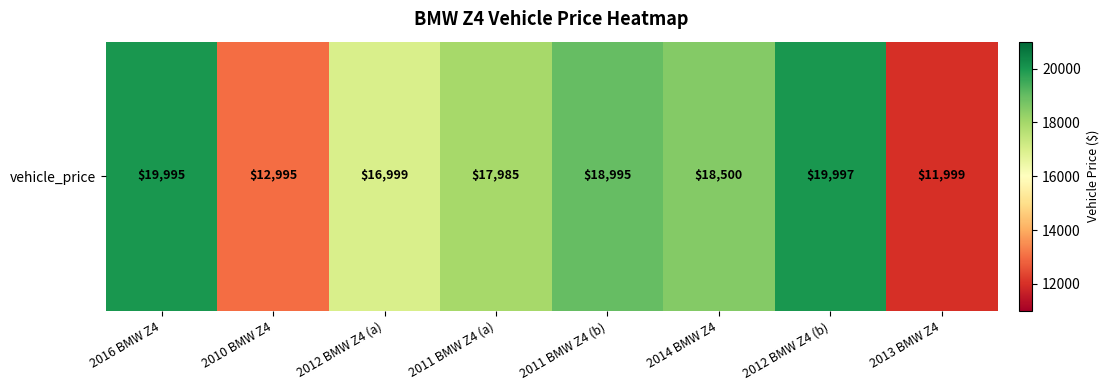

Reading left to right, what are all the values shown in this chart?

2016 BMW Z4=19995	2010 BMW Z4=12995	2012 BMW Z4 (a)=16999	2011 BMW Z4 (a)=17985	2011 BMW Z4 (b)=18995	2014 BMW Z4=18500	2012 BMW Z4 (b)=19997	2013 BMW Z4=11999